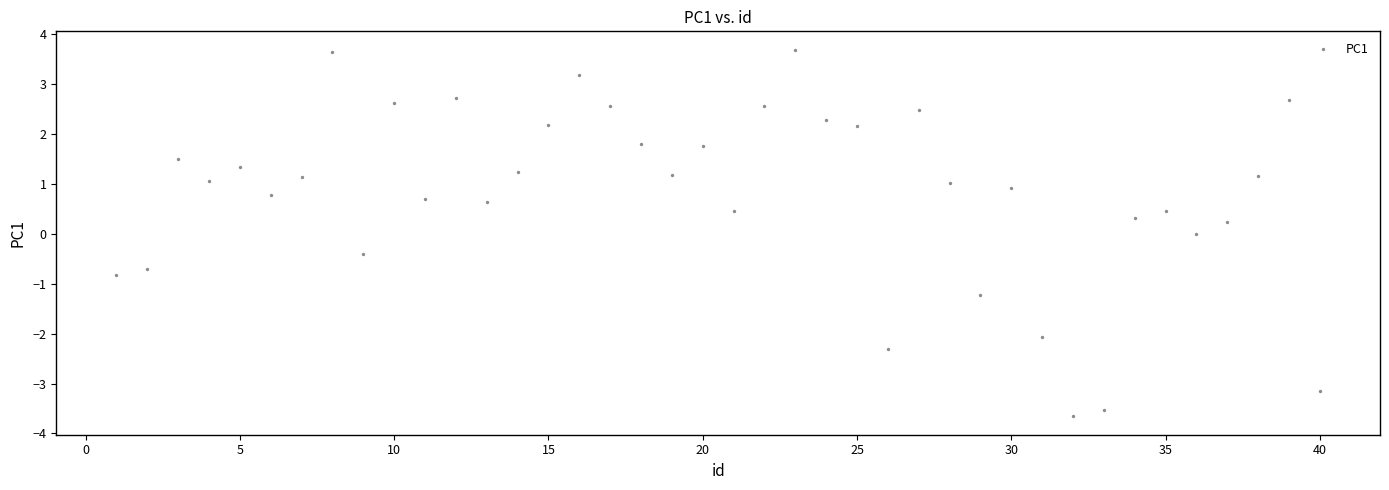

What is the range of X values (max minus min)?

39.0